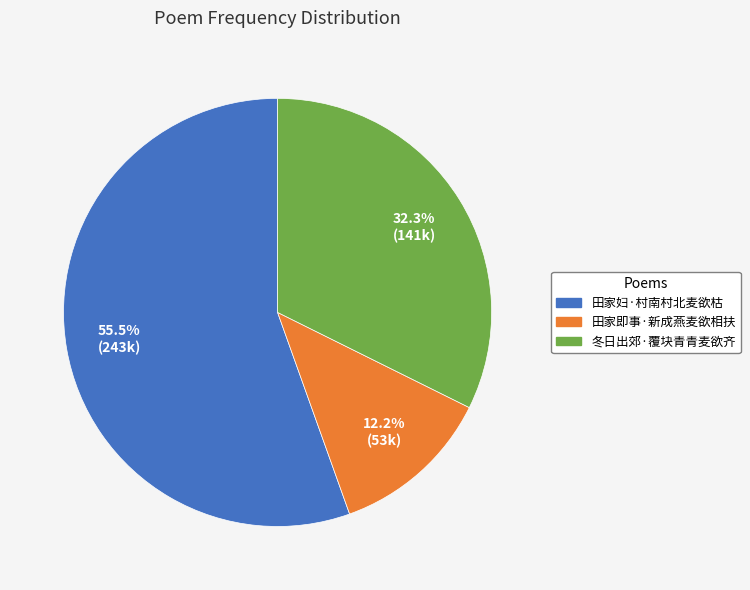

What percentage do 冬日出郊·覆块青青麦欲齐 and 田家妇·村南村北麦欲枯 together represent?

87.8%